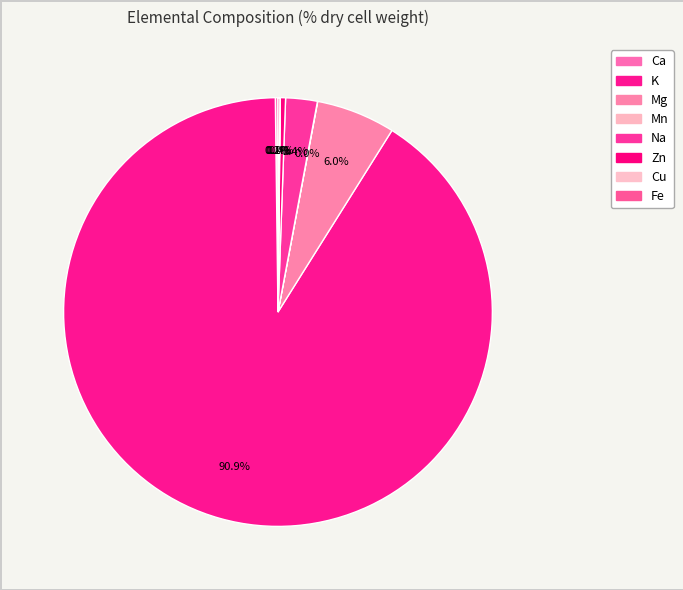

To the nearest percent, what is the combined percentage of K and Ca?

91%